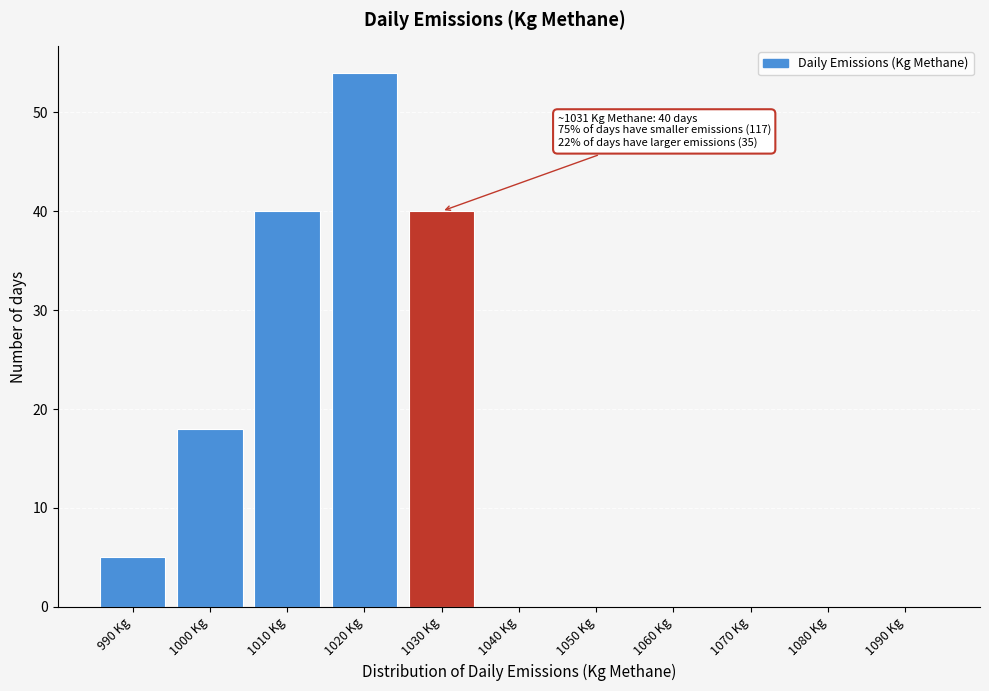

Reading right to left, list all the values displayed in this chart.

1090 Kg=0	1080 Kg=0	1070 Kg=0	1060 Kg=0	1050 Kg=0	1040 Kg=0	1030 Kg=40	1020 Kg=54	1010 Kg=40	1000 Kg=18	990 Kg=5